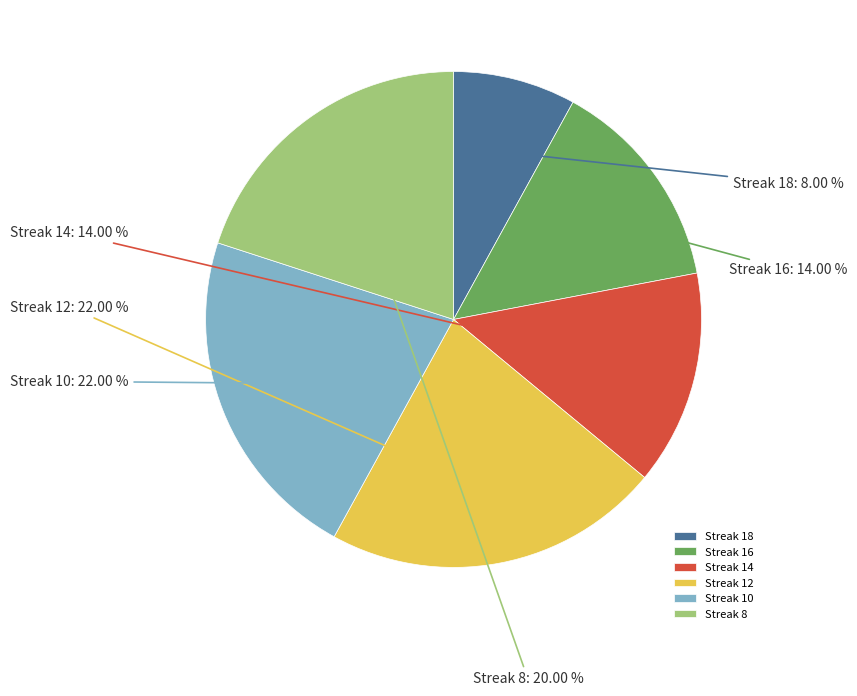

Do Streak 16 and Streak 12 together represent more than half of the pie?

No